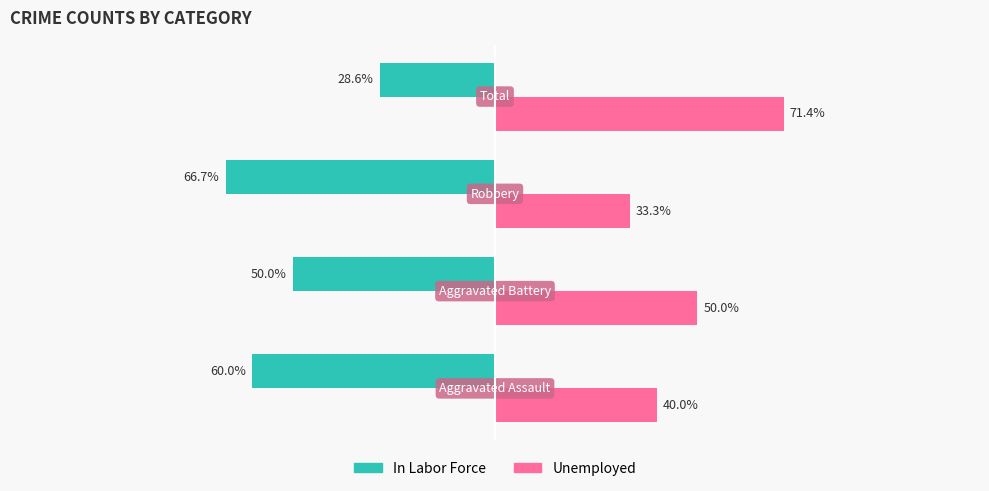

Rank the series by their average value, from highest to lowest.

Unemployed, In Labor Force